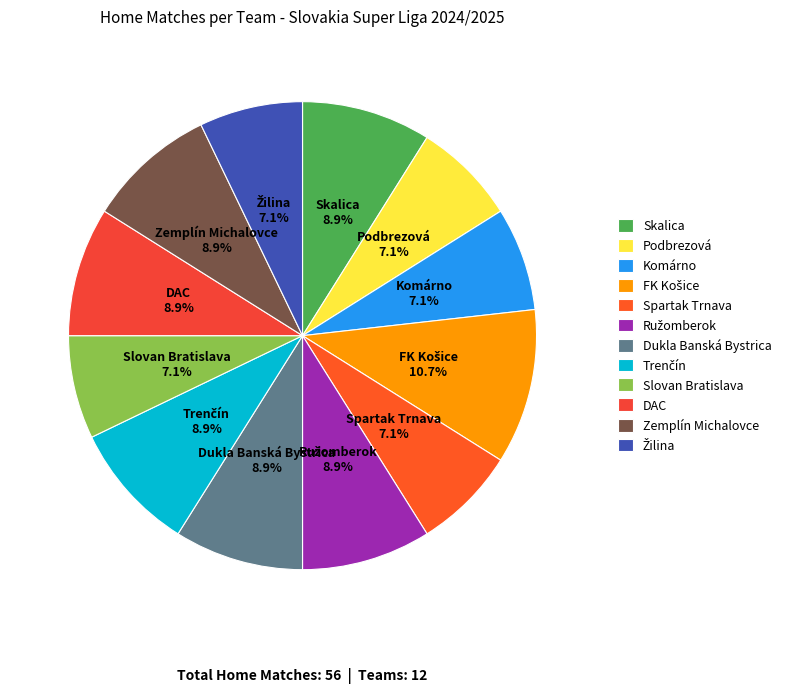

Is there any slice that represents more than half of the pie?

No